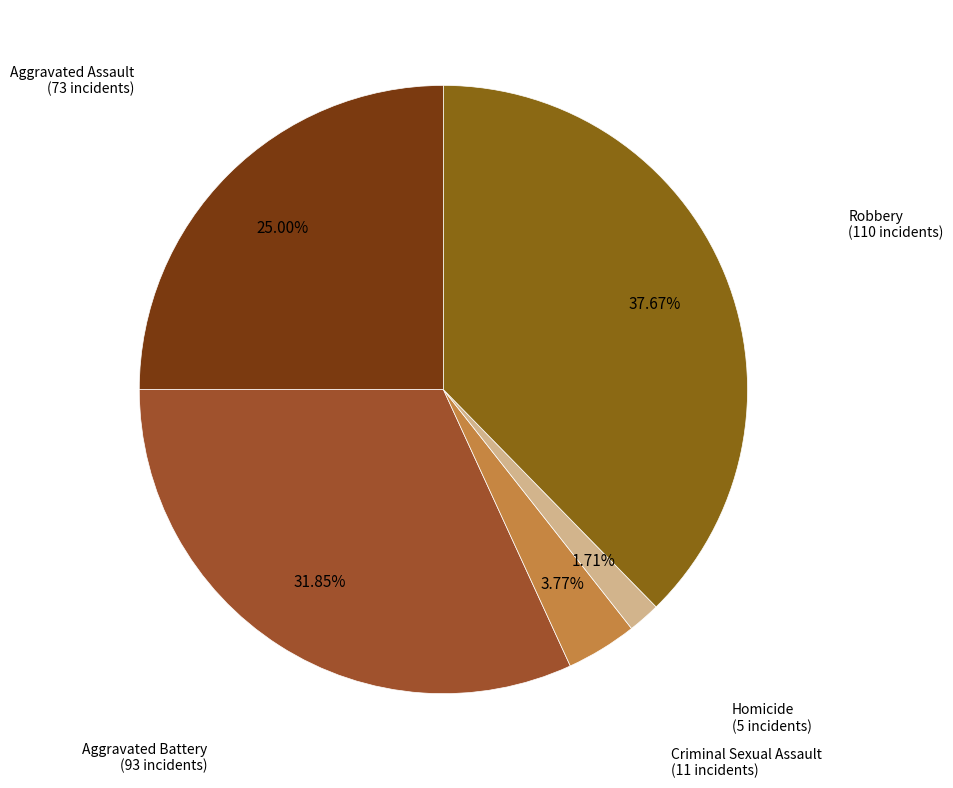

Combined, do Aggravated Assault and Robbery account for over 50%?

Yes